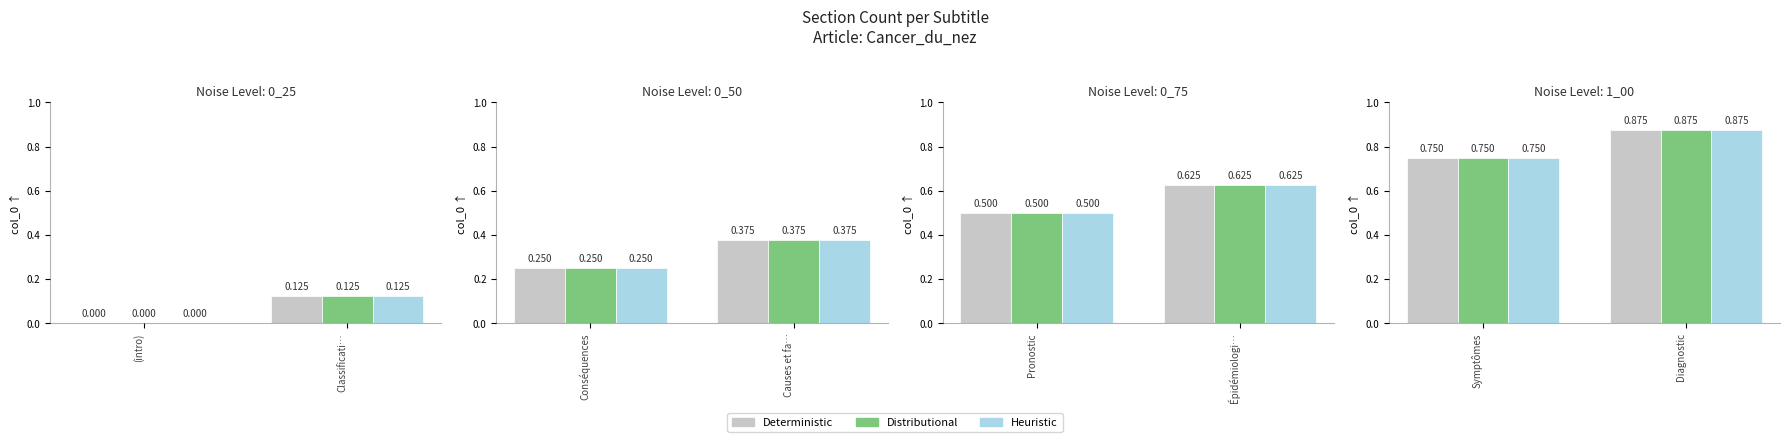

Which series has the largest range (max minus min)?

Deterministic